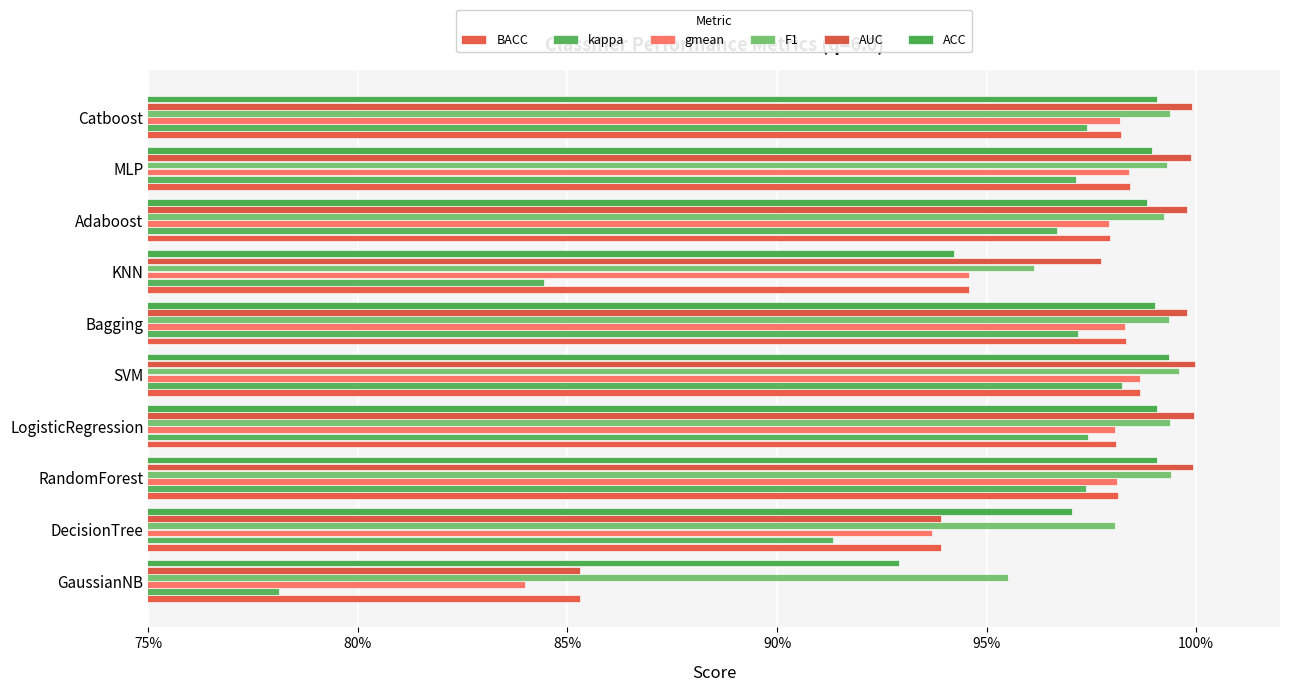

Where is kappa nearest to the value 0?

GaussianNB